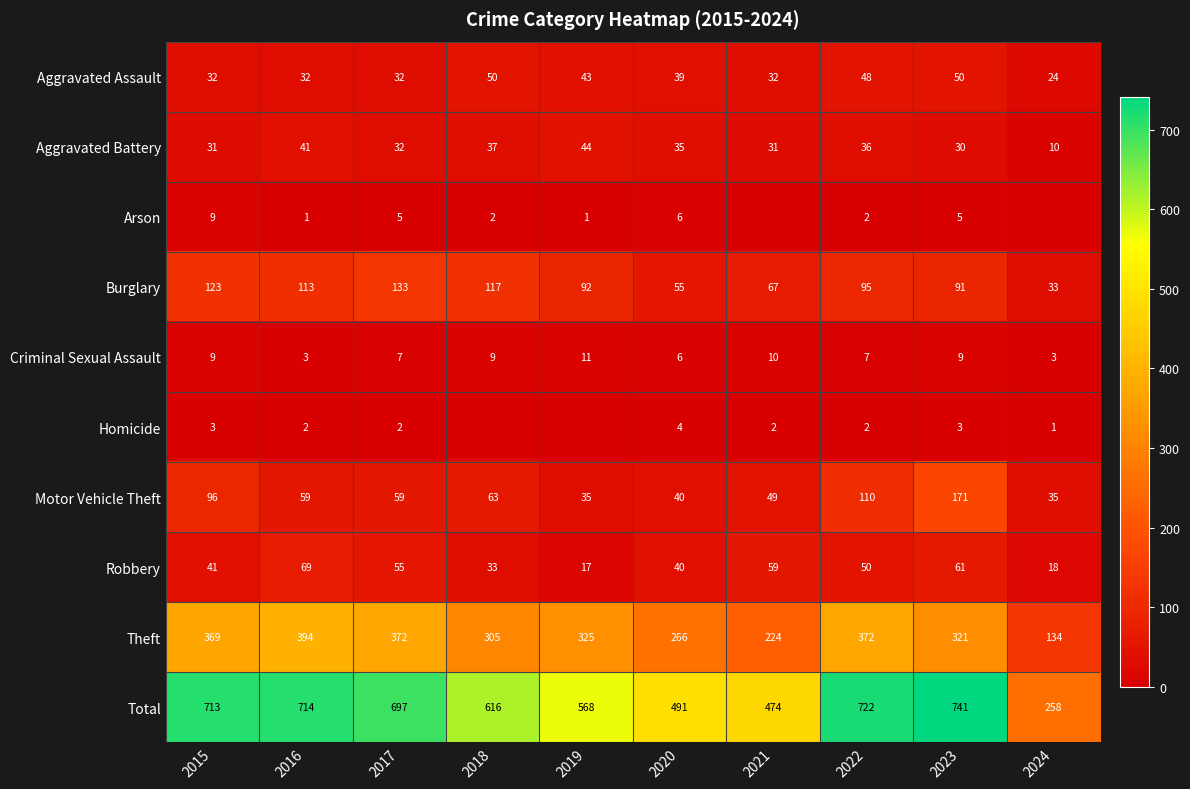

What is the spread (max minus min) of values at 2019?

568